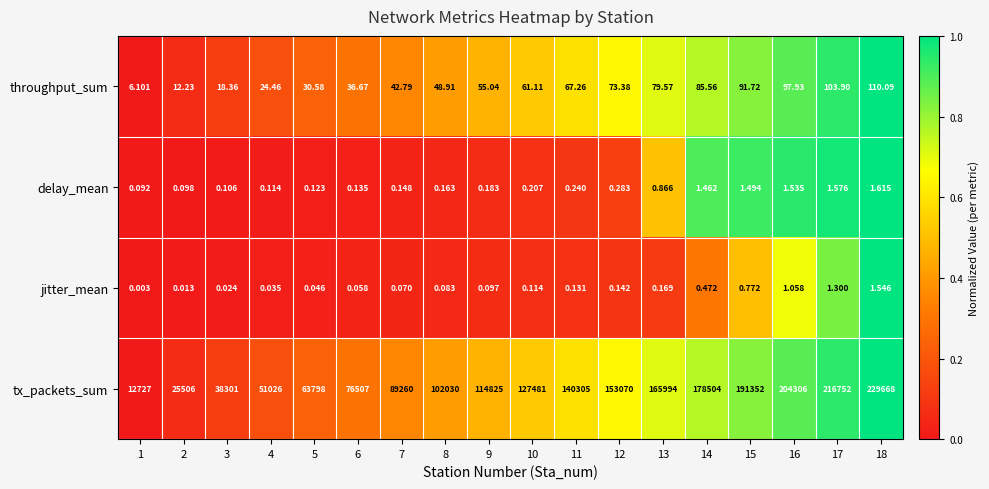

Is the value of delay_mean at 6 greater than the value of tx_packets_sum at 13?

No